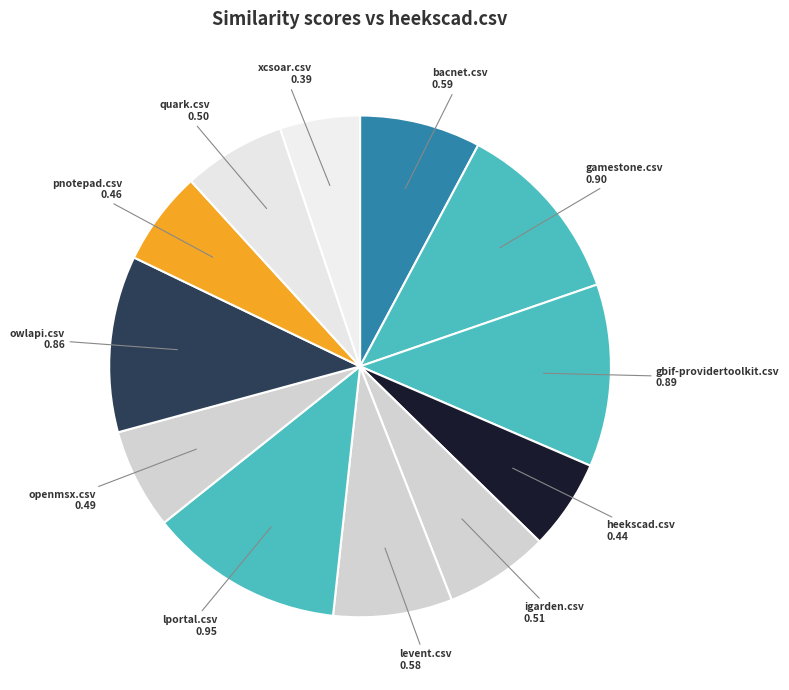

Count the number of slices in the pie.

12